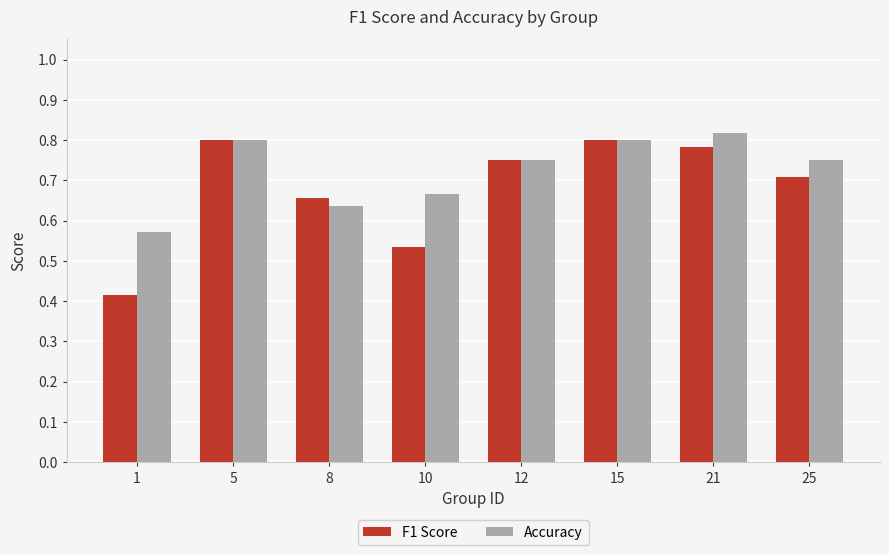

The value of F1 Score at 5 is 0.8. True or false?

True